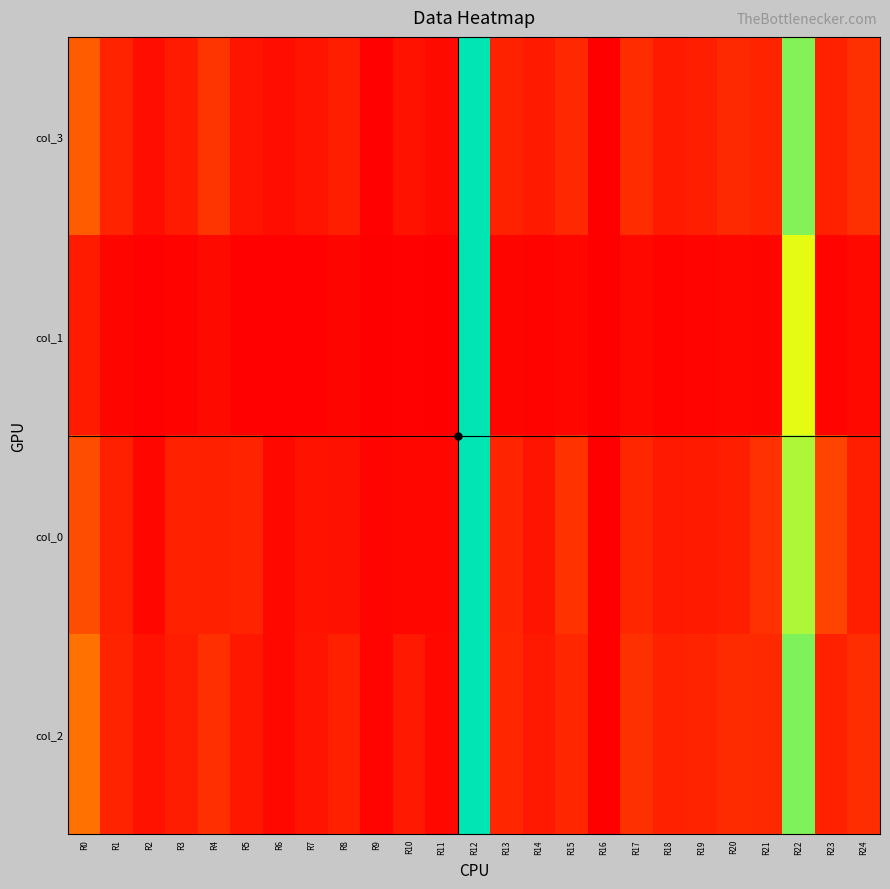

Reading left to right, extract all data points from this chart.

col_3: R0=0.2	R1=0.1	R2=0.0	R3=0.1	R4=0.1	R5=0.1	R6=0.0	R7=0.1	R8=0.1	R9=0.0	R10=0.1	R11=0.0	R12=1.0	R13=0.1	R14=0.1	R15=0.1	R16=0.0	R17=0.1	R18=0.1	R19=0.1	R20=0.1	R21=0.1	R22=0.8	R23=0.1	R24=0.1
col_1: R0=0.1	R1=0.0	R2=0.0	R3=0.0	R4=0.0	R5=0.0	R6=0.0	R7=0.0	R8=0.0	R9=0.0	R10=0.0	R11=0.0	R12=1.0	R13=0.0	R14=0.0	R15=0.0	R16=0.0	R17=0.0	R18=0.0	R19=0.0	R20=0.0	R21=0.0	R22=0.7	R23=0.0	R24=0.0
col_0: R0=0.2	R1=0.1	R2=0.0	R3=0.1	R4=0.1	R5=0.1	R6=0.0	R7=0.1	R8=0.0	R9=0.0	R10=0.0	R11=0.0	R12=1.0	R13=0.1	R14=0.1	R15=0.1	R16=0.0	R17=0.1	R18=0.1	R19=0.1	R20=0.1	R21=0.1	R22=0.8	R23=0.2	R24=0.1
col_2: R0=0.3	R1=0.1	R2=0.0	R3=0.1	R4=0.1	R5=0.1	R6=0.0	R7=0.1	R8=0.1	R9=0.0	R10=0.1	R11=0.0	R12=1.0	R13=0.1	R14=0.1	R15=0.1	R16=0.0	R17=0.1	R18=0.1	R19=0.1	R20=0.1	R21=0.1	R22=0.8	R23=0.1	R24=0.1